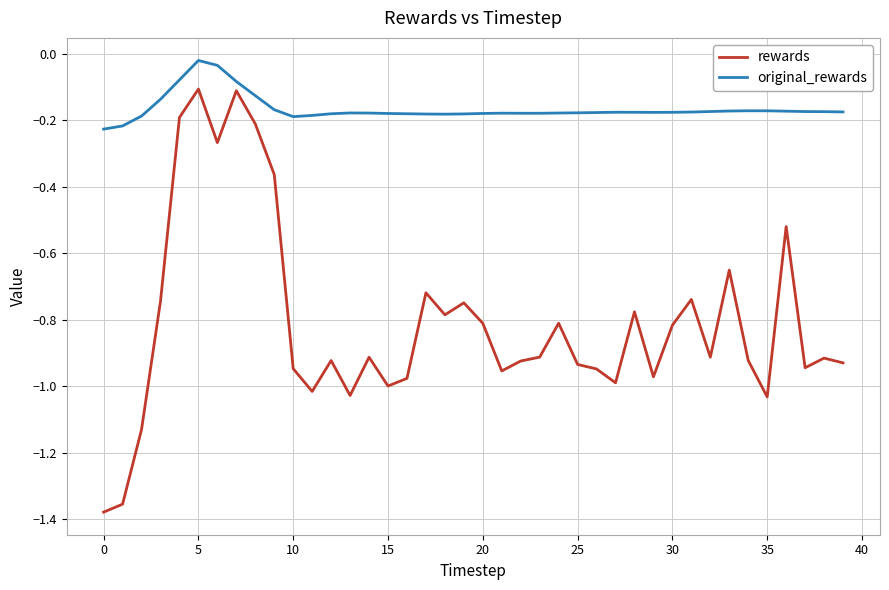

Which series has the largest range (max minus min)?

rewards